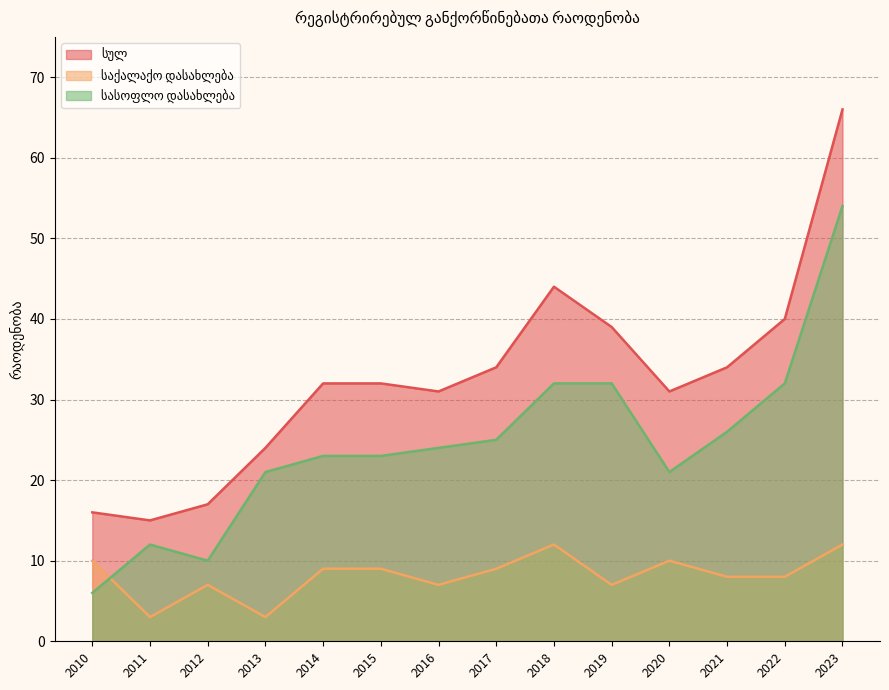

What are all the series names shown in the legend?

სულ, საქალაქო დასახლება, სასოფლო დასახლება